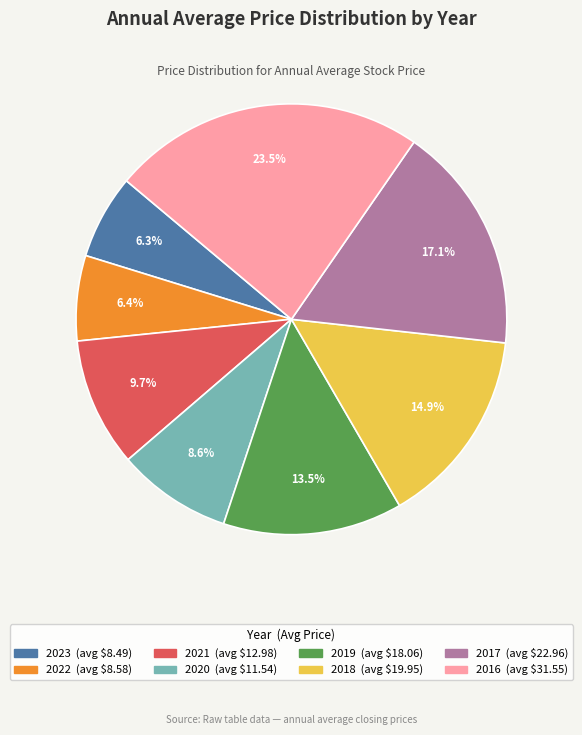

To the nearest percent, what percentage of the pie is 2018?

15%